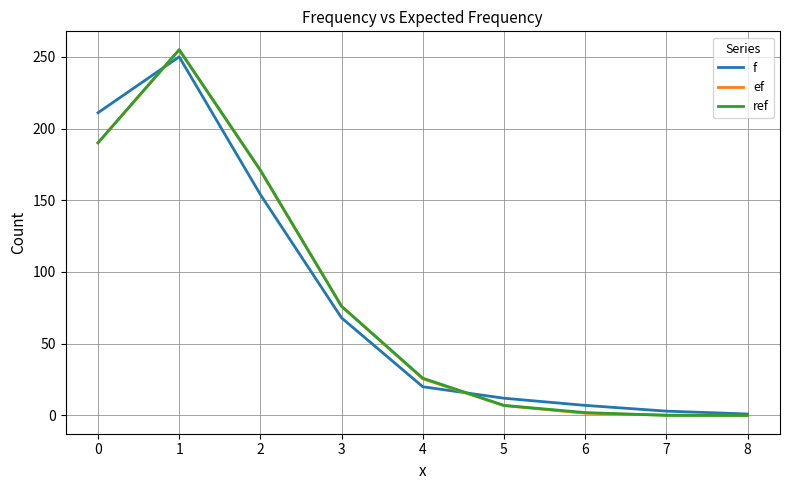

Which series changed the most between 2 and 3?

ref